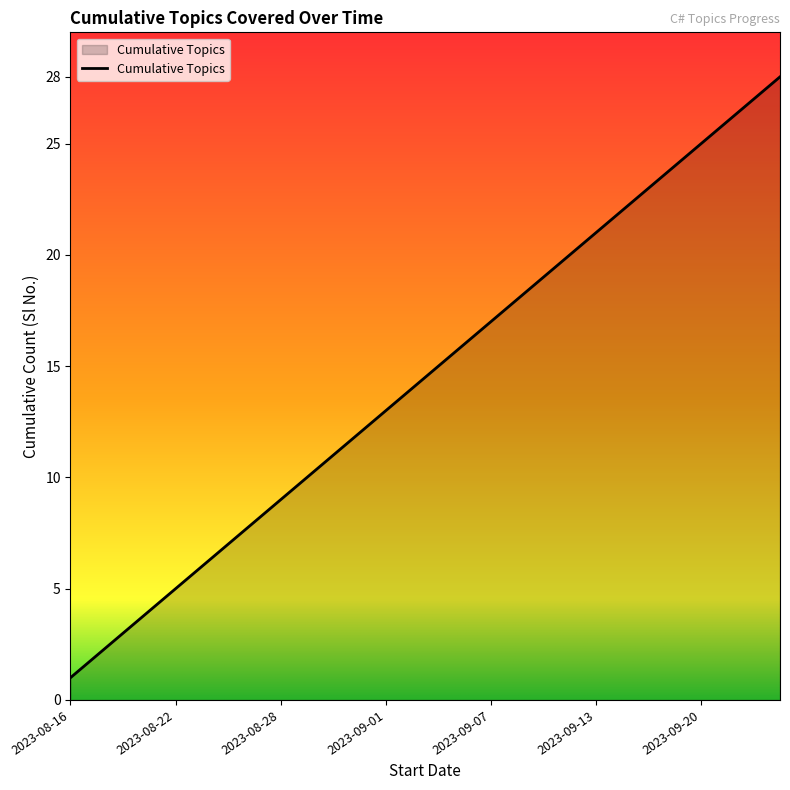

Reading right to left, transcribe all the data shown in this chart.

28	27	26	25	24	23	22	21	20	19	18	17	16	15	14	13	12	11	10	9	8	7	6	5	4	3	2	1